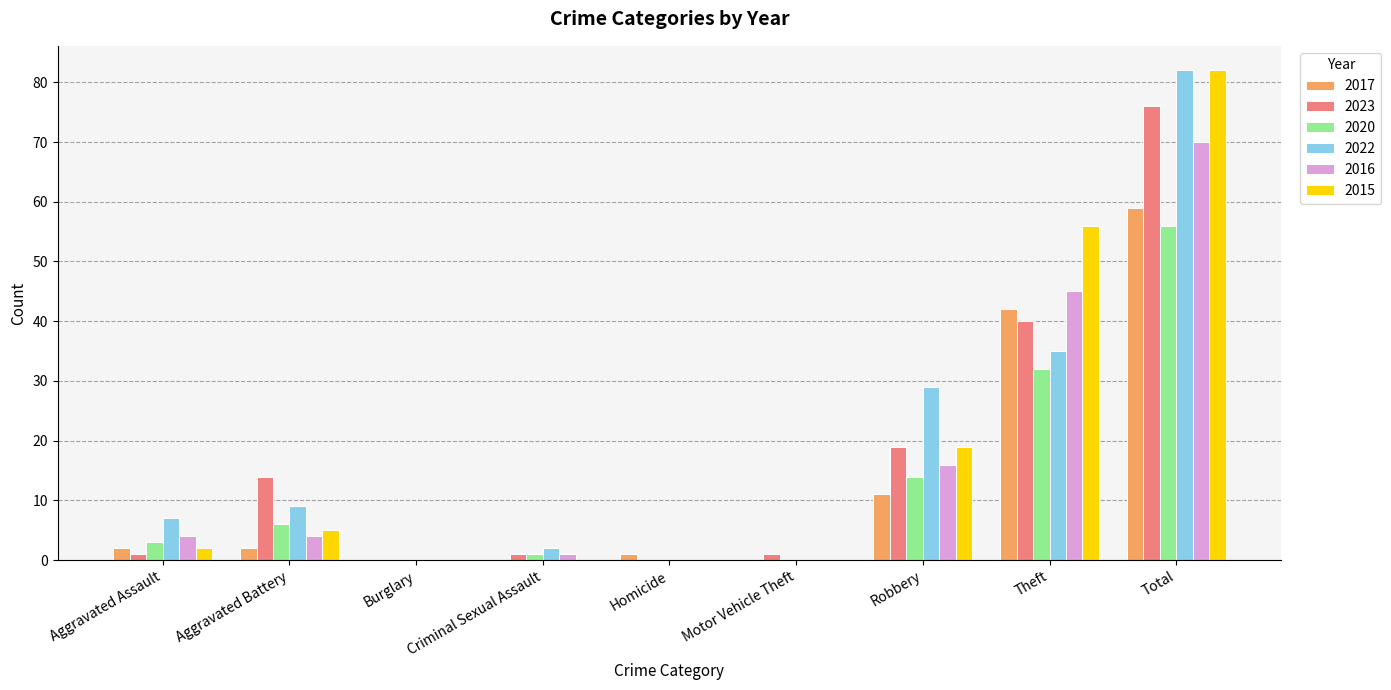

Where is 2022 nearest to the value 41?

Theft